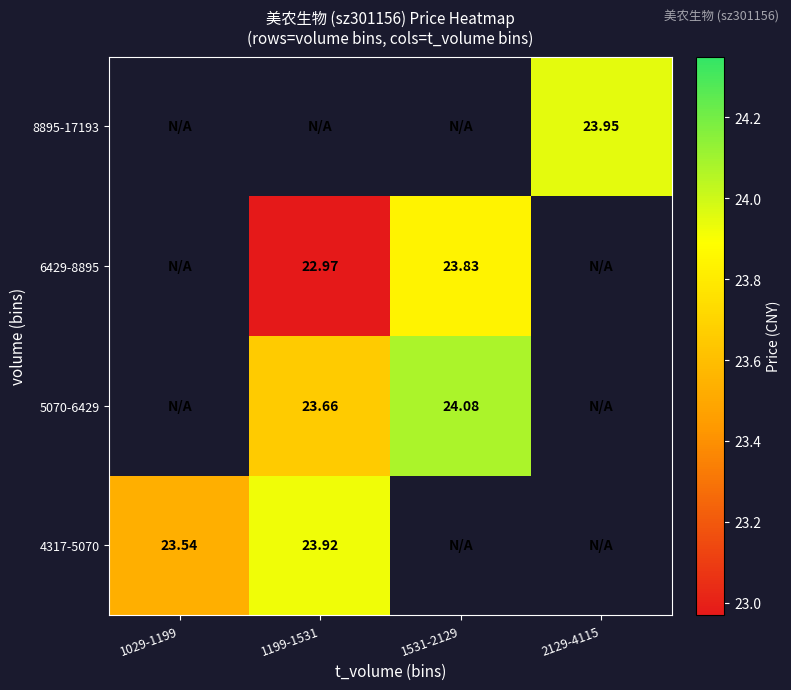

At how many categories does at least one series exceed 23?

4